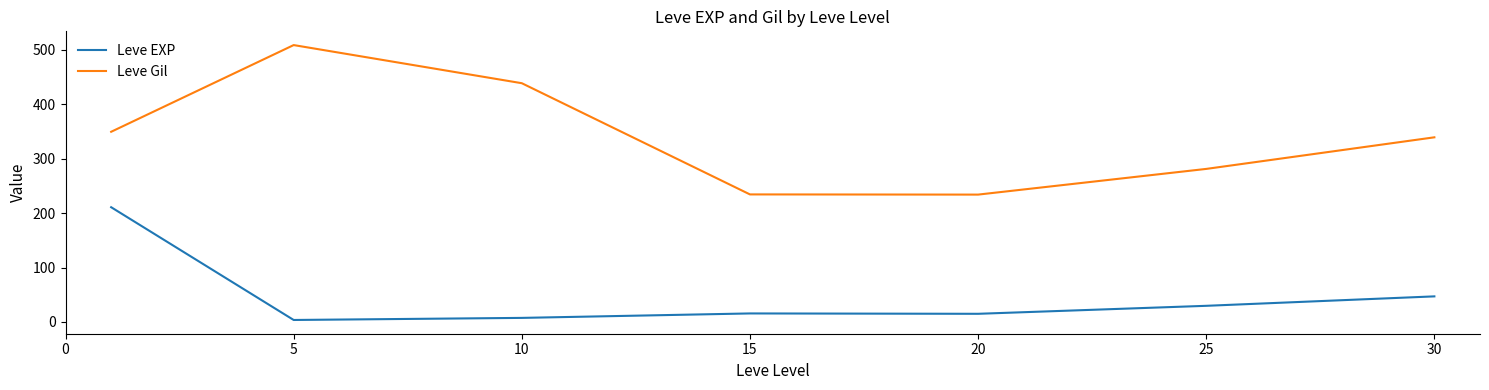

True or false: Leve Gil and Leve EXP intersect in this chart.

False